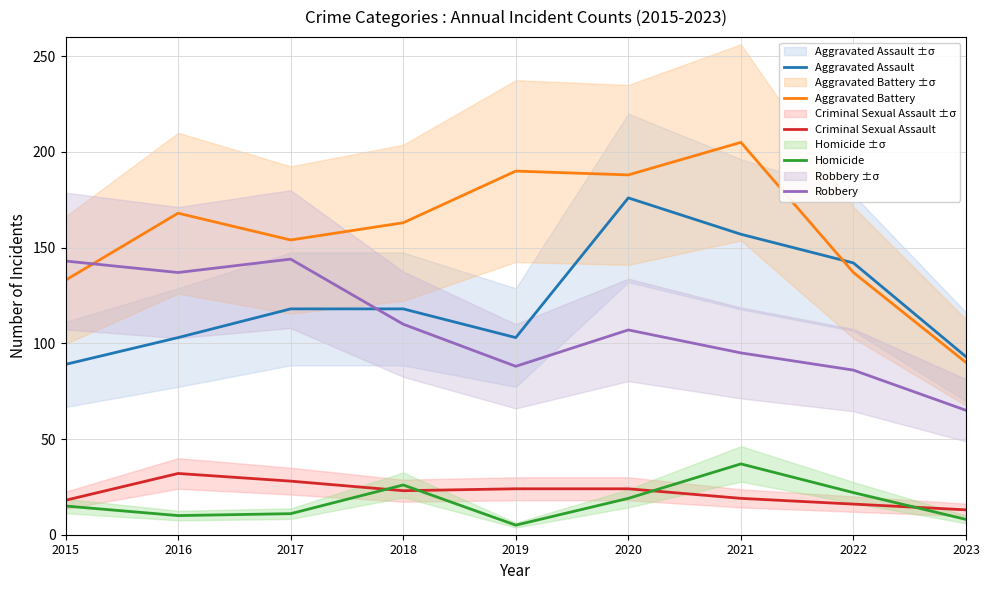

What are all the series names shown in the legend?

Aggravated Assault, Aggravated Battery, Criminal Sexual Assault, Homicide, Robbery